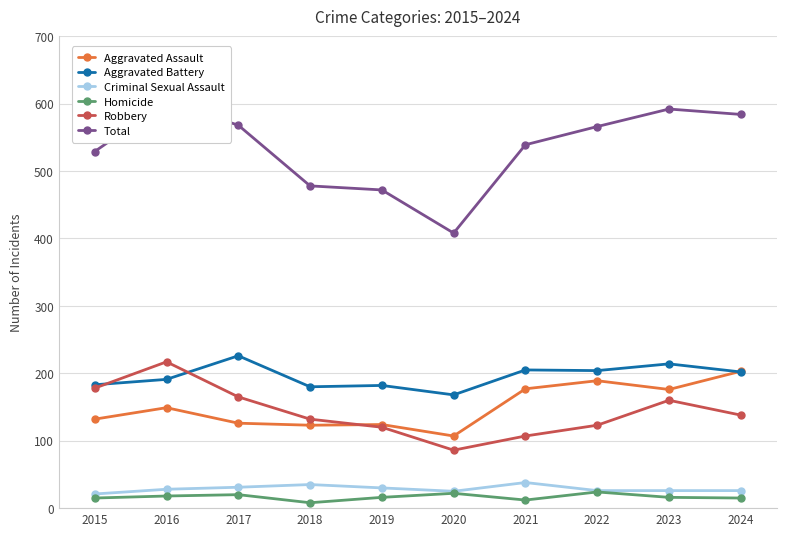

True or false: Robbery has a value of 93 at 2023.

False